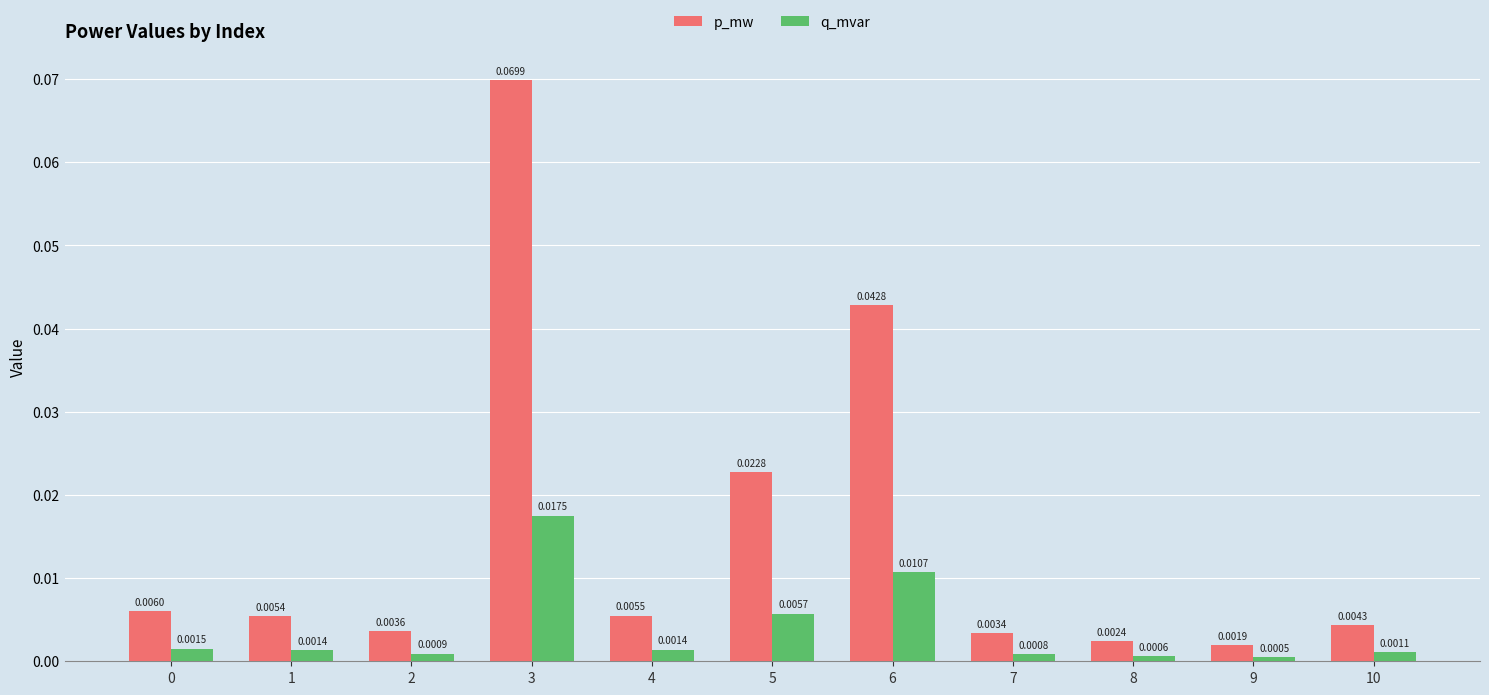

Which series has the largest range (max minus min)?

p_mw